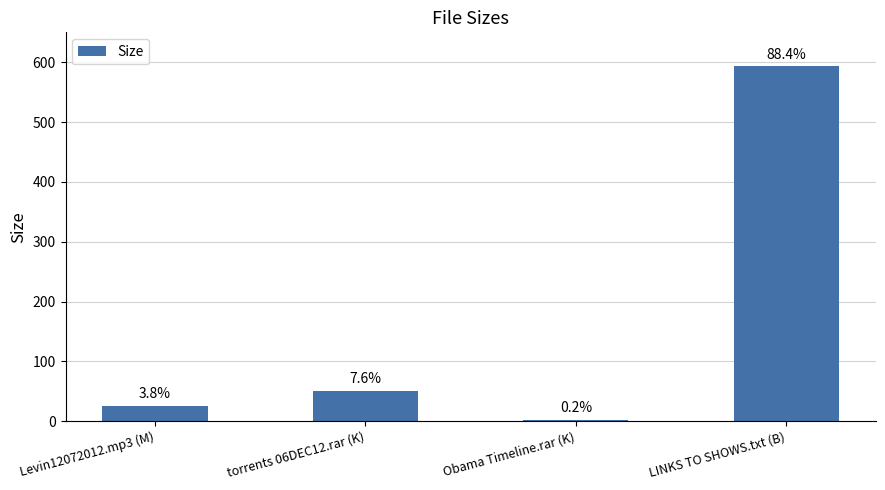

What is the maximum value shown in the chart?

593.0